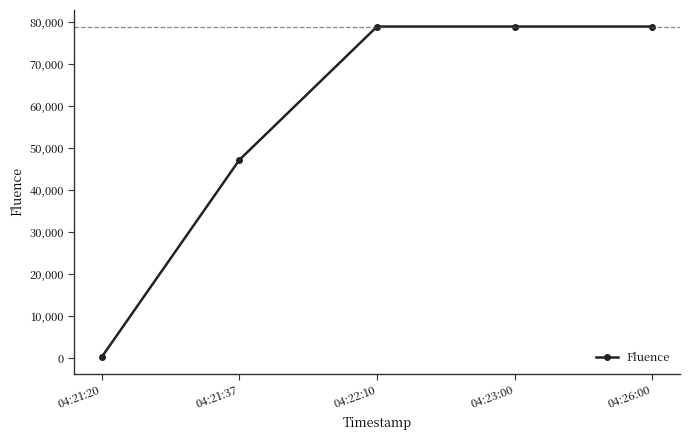

What position from the right is 04:21:20?

5